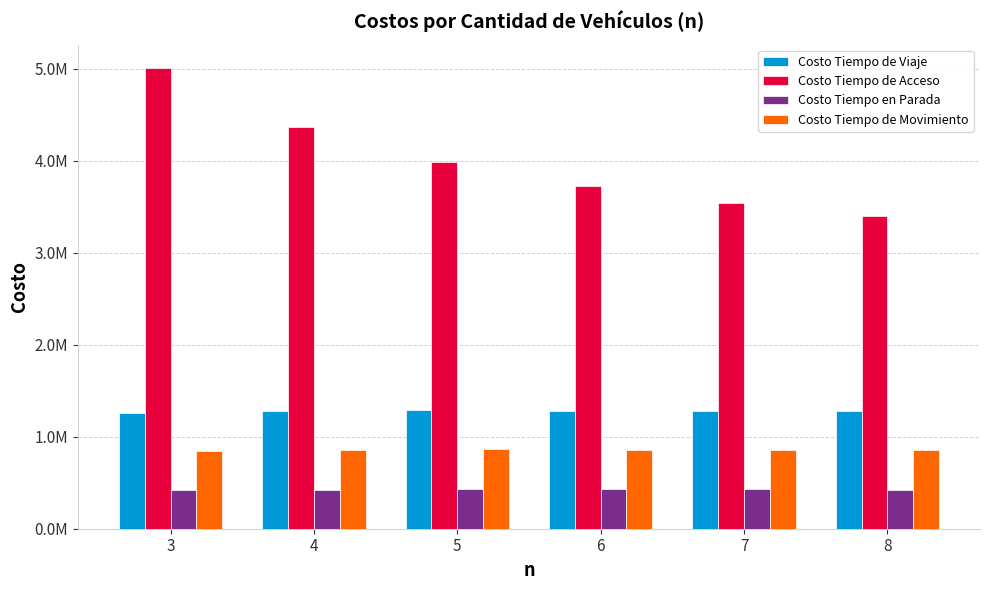

What are all the series names shown in the legend?

Costo Tiempo de Viaje, Costo Tiempo de Acceso, Costo Tiempo en Parada, Costo Tiempo de Movimiento